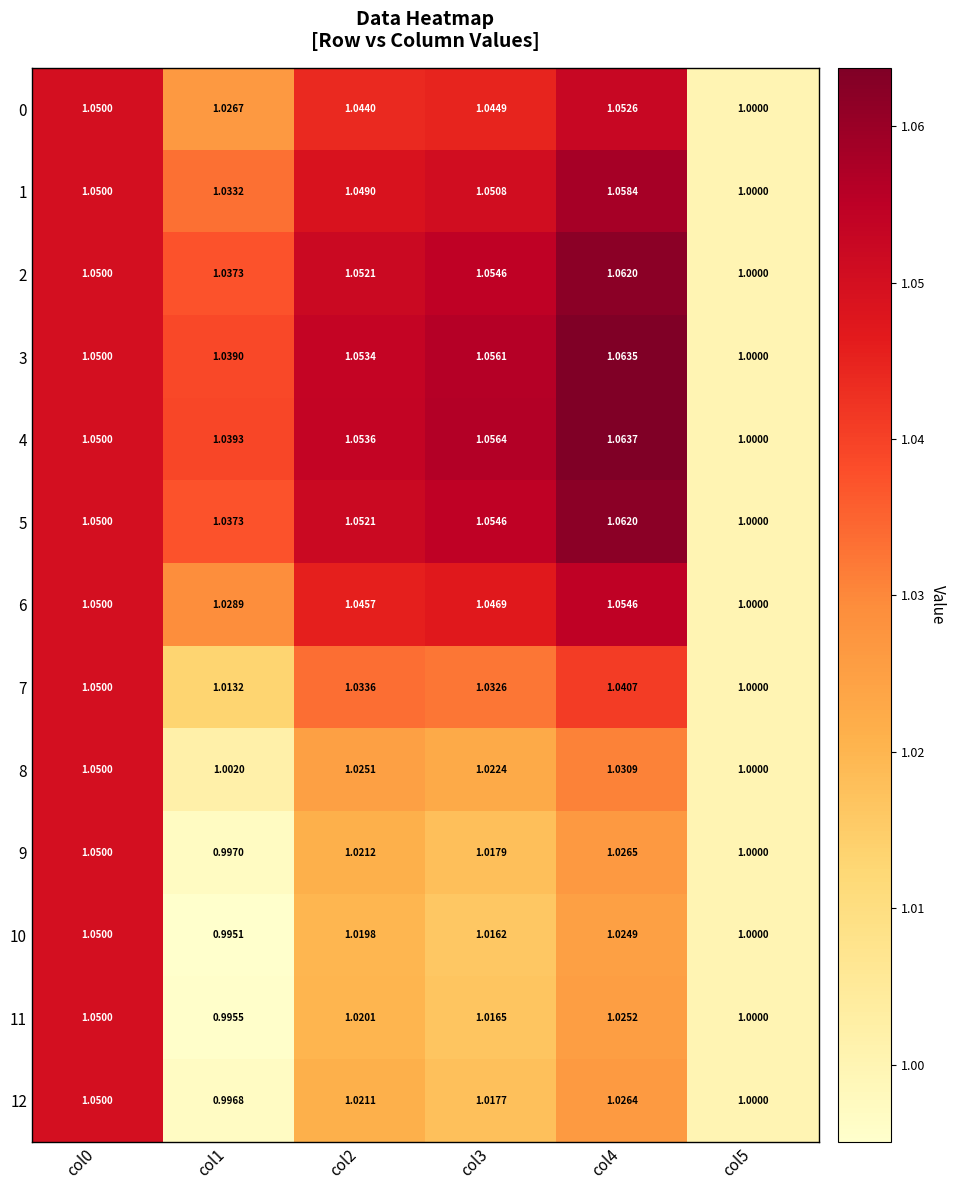

Which category has the highest value across all series?

col4